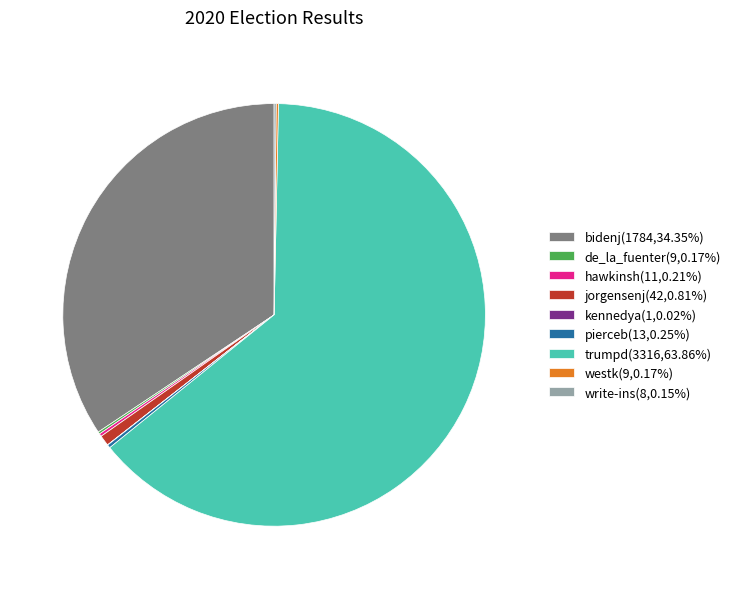

Does trumpd(3316,63.86%) account for over 50% of the chart?

Yes